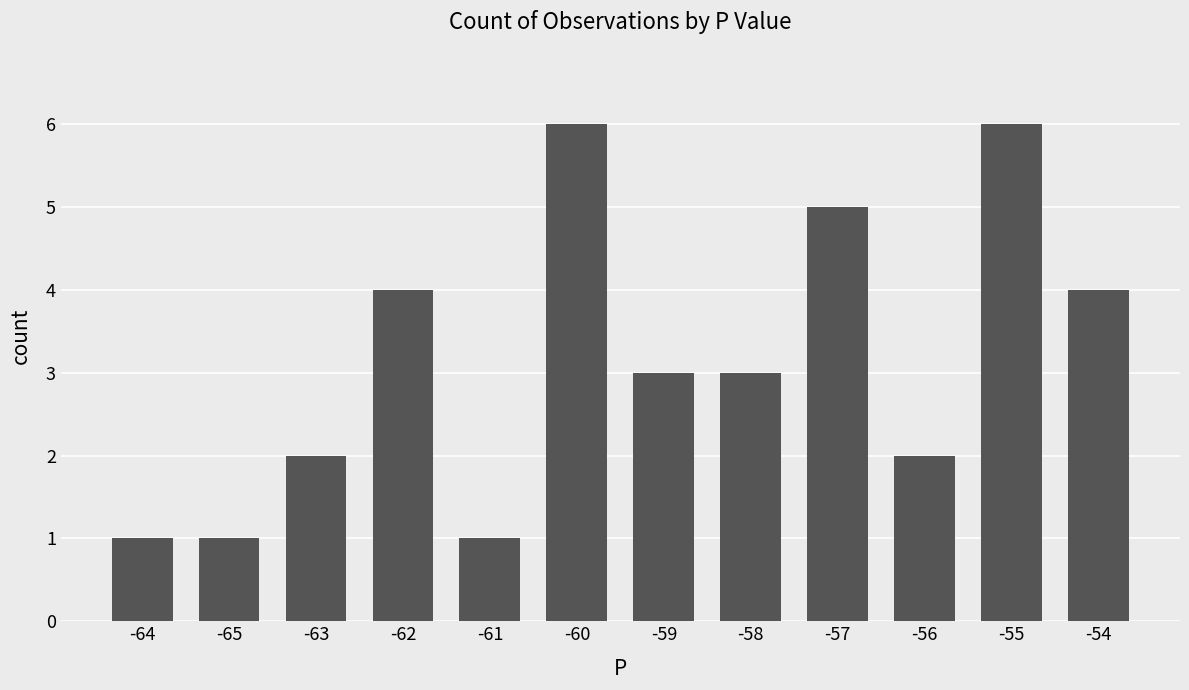

What position from the left is -57?

9